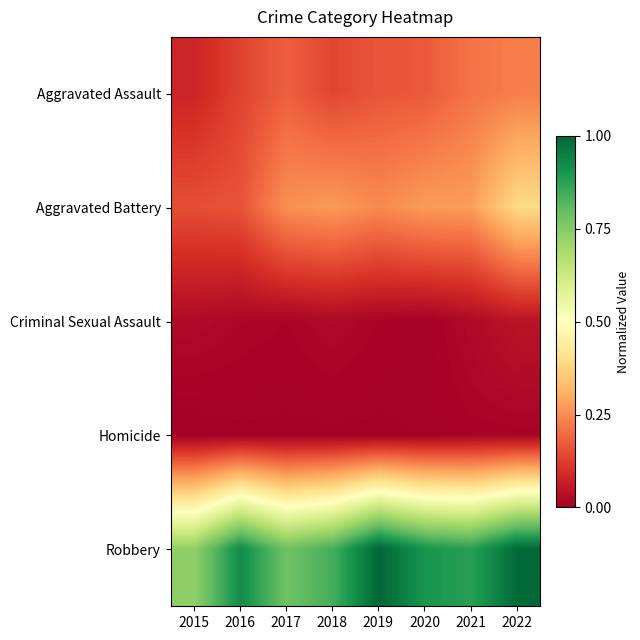

At how many categories does at least one series exceed 0?

8